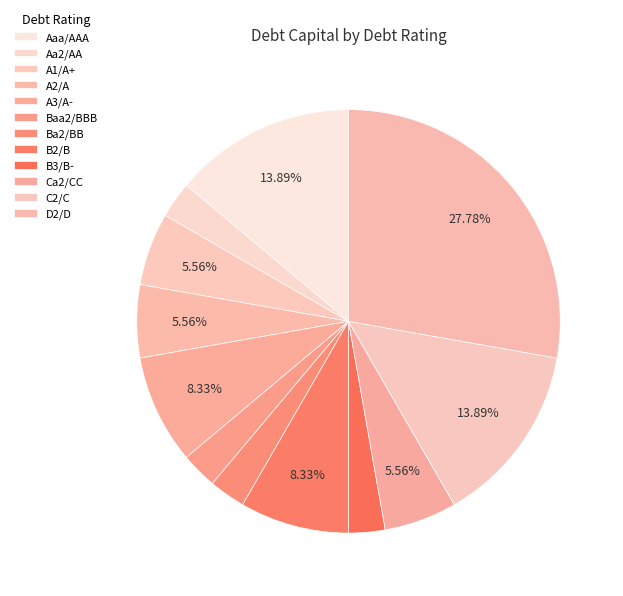

Is there a majority slice in this chart?

No